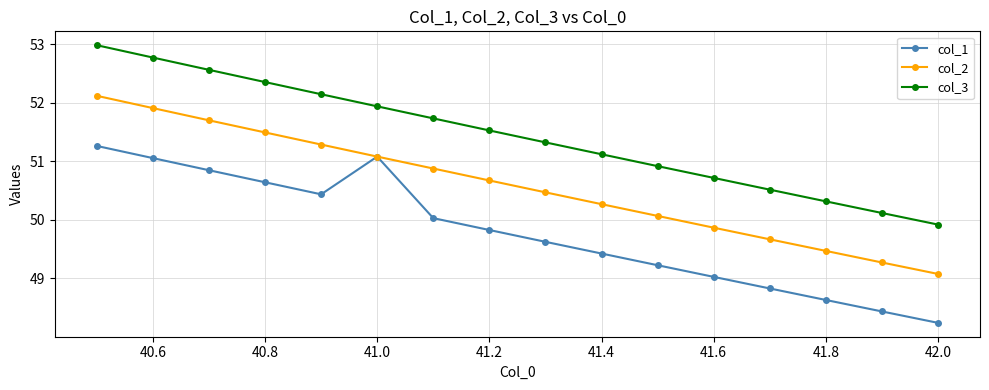

Which series has the largest range (max minus min)?

col_3